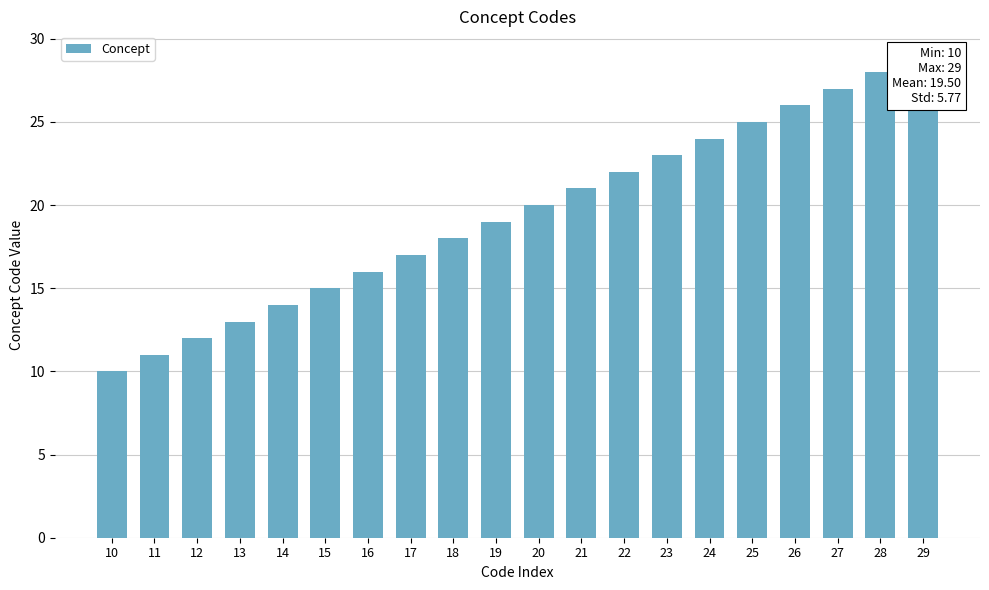

True or false: the data shows 10 at 10.

True